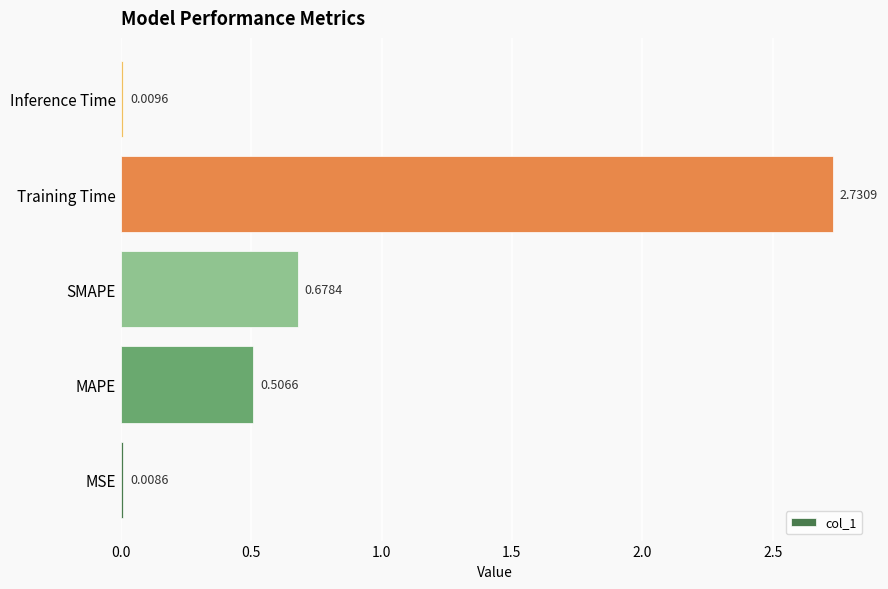

Between Inference Time and MSE, which is larger?

Inference Time